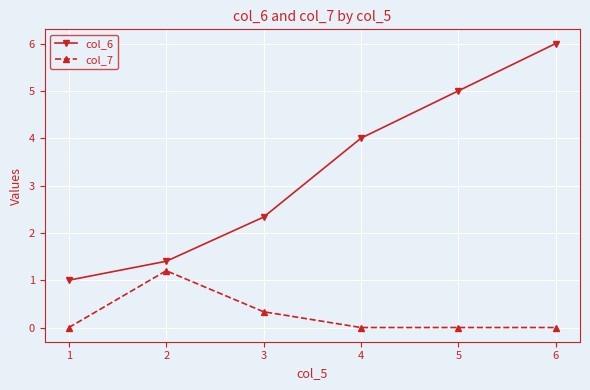

What is the sum of the col_6 values at 3 and 5?

7.3